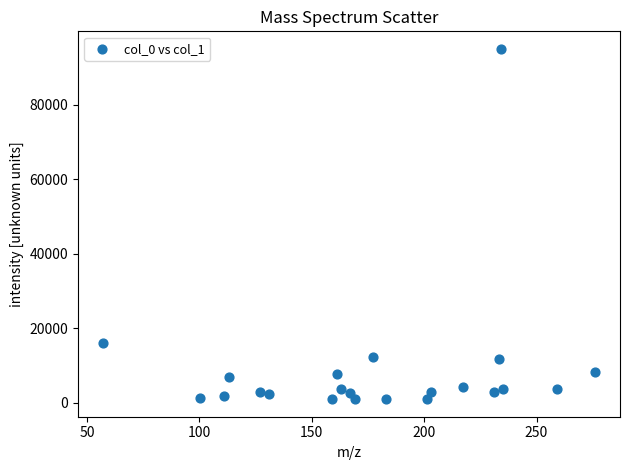

What is the range of X values (max minus min)?

219.1